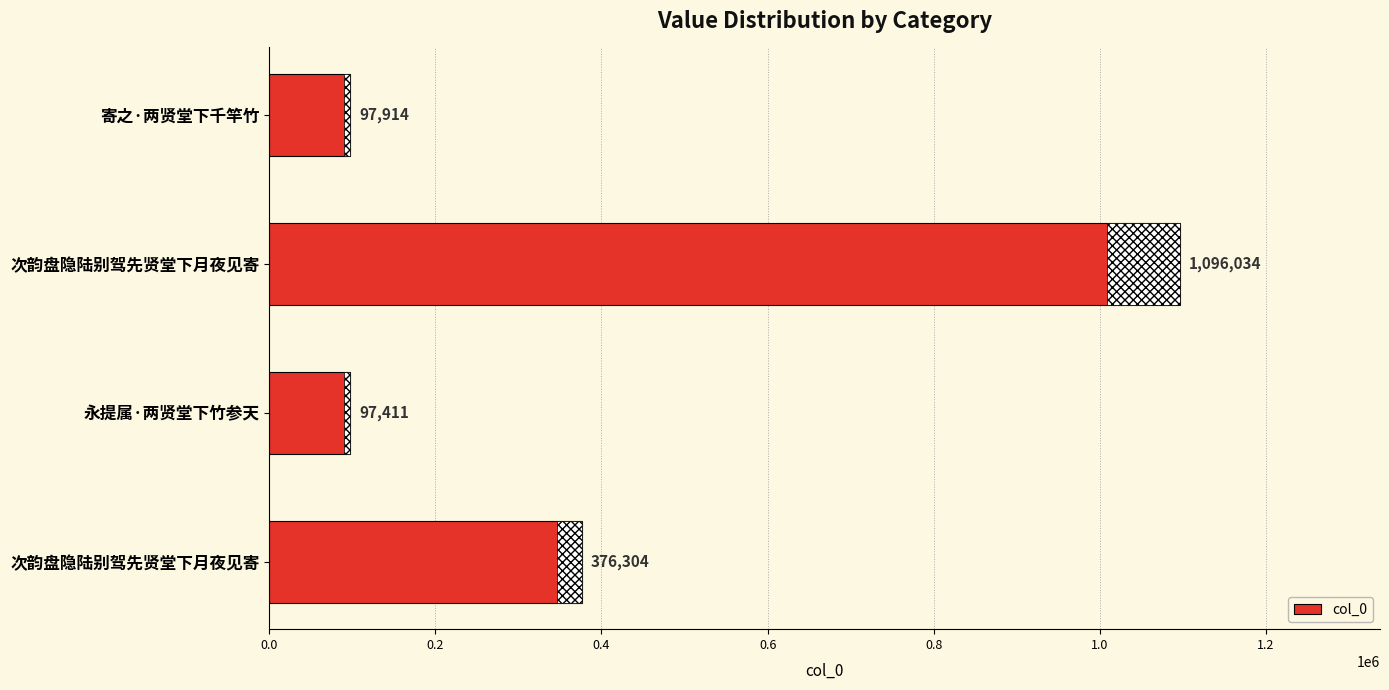

Does the chart contain any negative values?

No